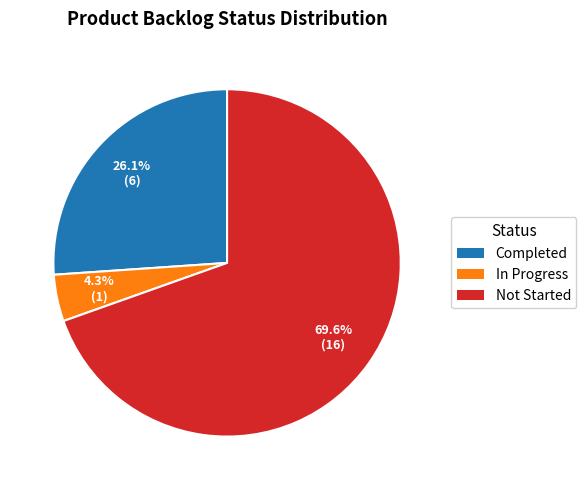

Does any single category account for the majority?

Yes